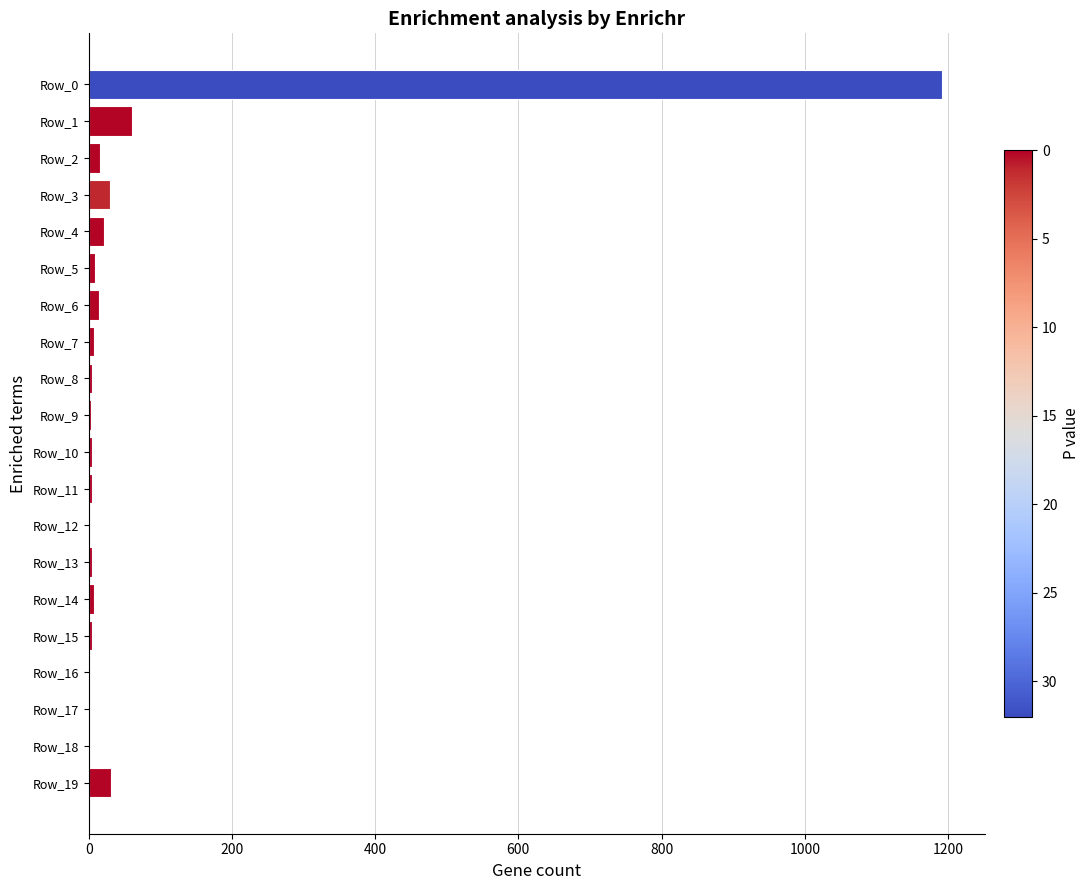

Count the number of categories in the chart.

20